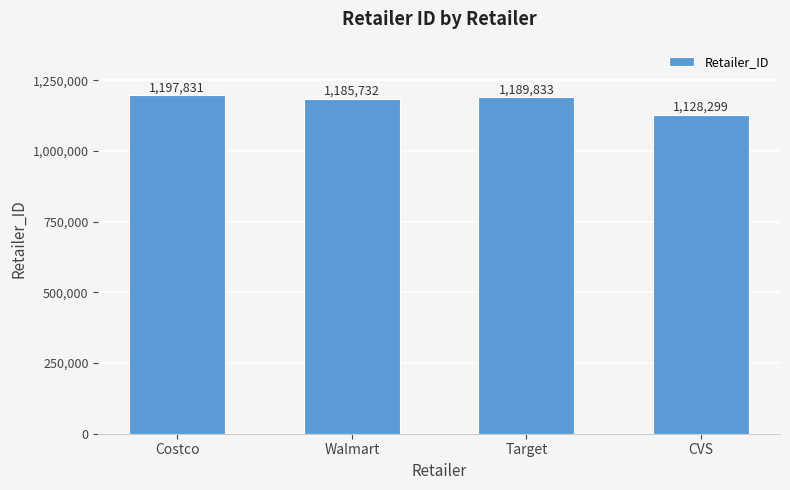

Are the bars horizontal?

No